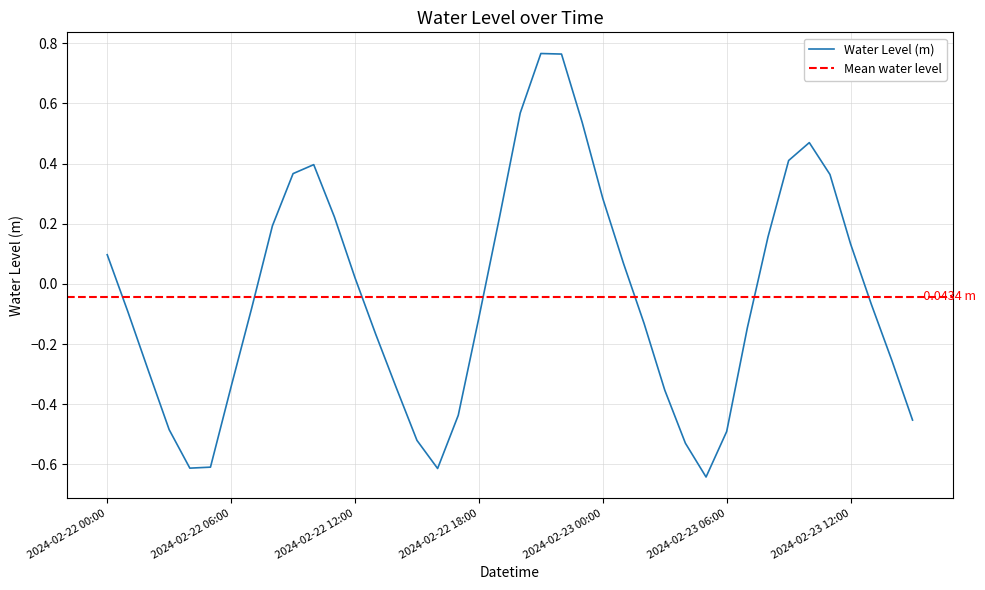

At which label is the value closest to 0?

2024-02-22 12:00